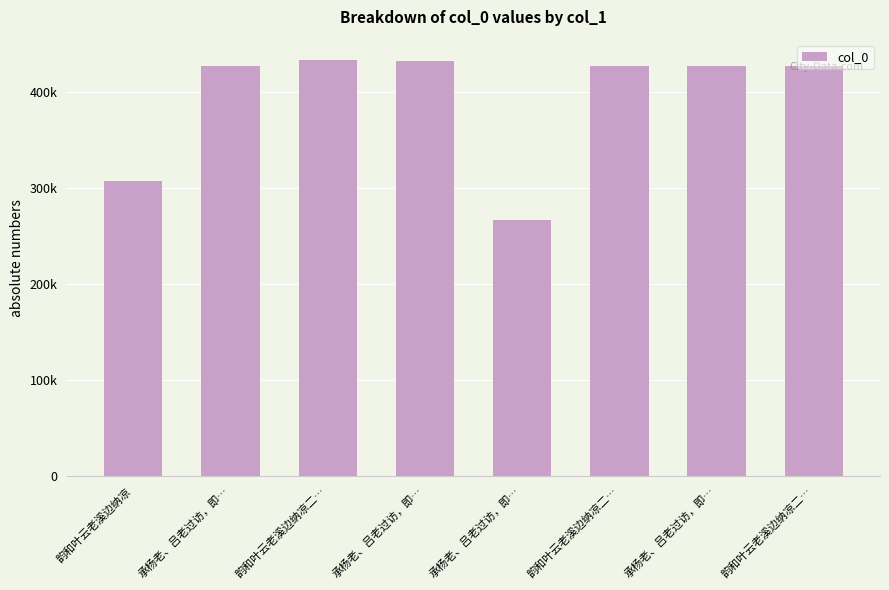

What is the sum of the values at 承杨老、吕老过访，即… and 承杨老、吕老过访，即…?

857786